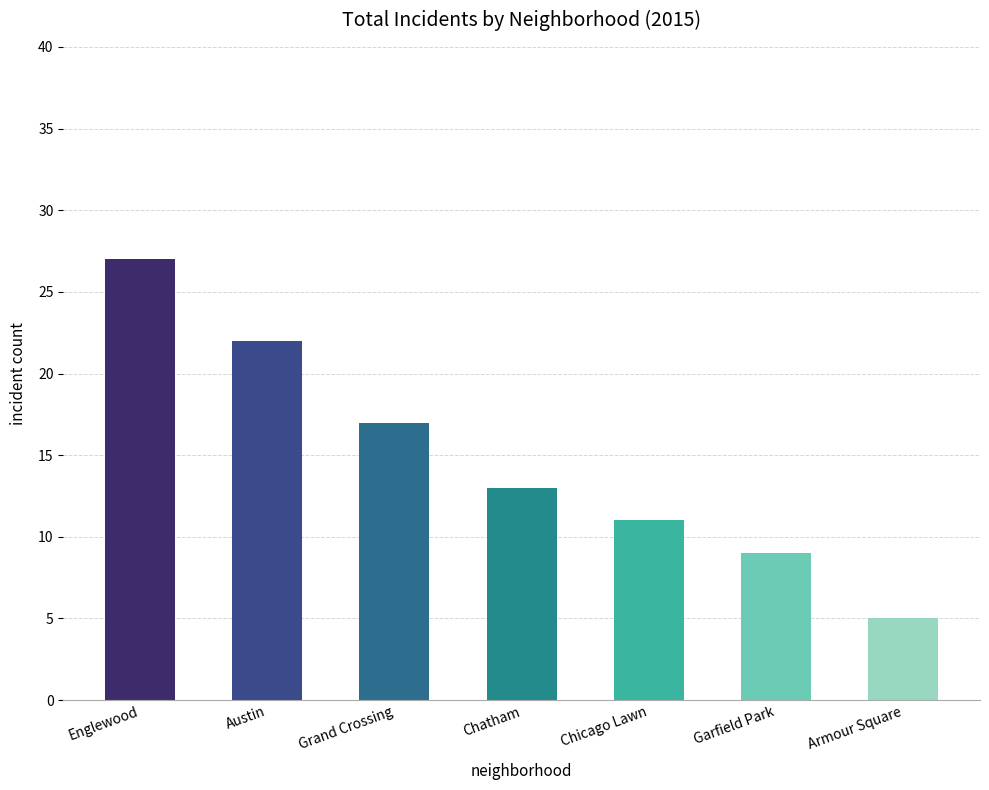

What is the label of the 4th bar from the right?

Chatham